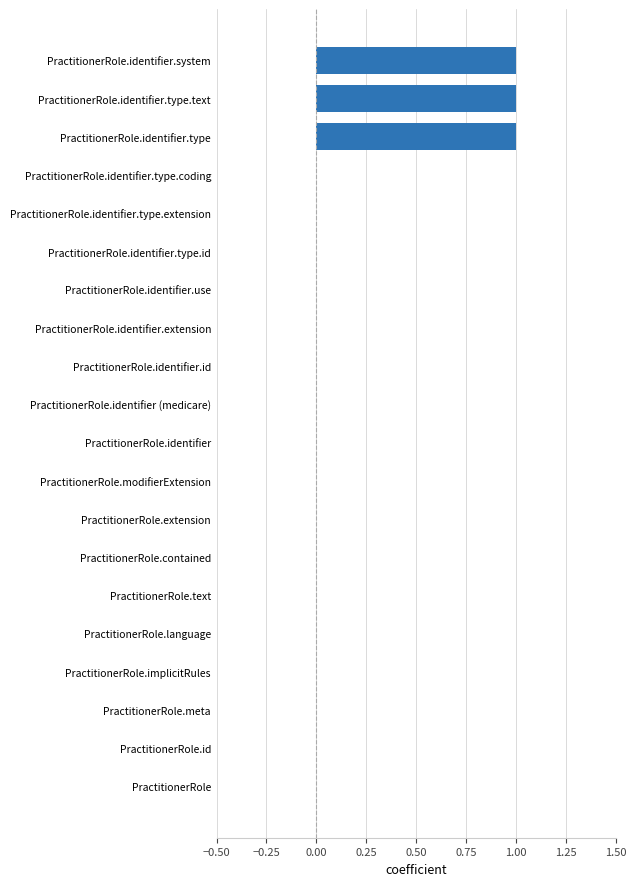

What is the sum of all values?

3